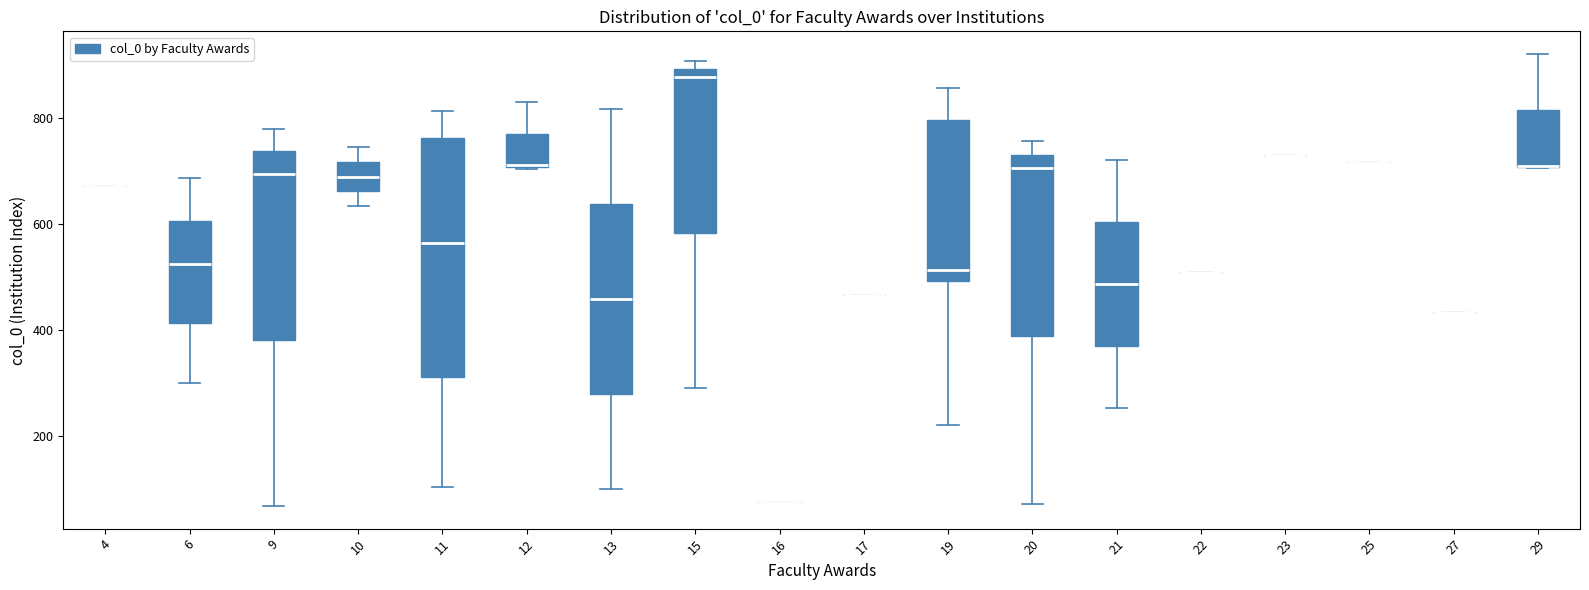

Reading left to right, transcribe this box plot: for each box, give where its median line is, the range the box spans, and where its two whiskers end, as read against the y-axis. The values are not printed on the chart, so give them approximately, as read against the axis.

4: box collapsed to a line at 680, whiskers 680 to 680
6: median 520, box 420 to 600, whiskers 300 to 680
9: median 700, box 380 to 740, whiskers 60 to 780
10: median 680, box 660 to 720, whiskers 640 to 740
11: median 560, box 320 to 760, whiskers 100 to 820
12: median 720 (drawn on the box's lower edge), box 700 to 780, whiskers 700 to 840
13: median 460, box 280 to 640, whiskers 100 to 820
15: median 880, box 580 to 900, whiskers 300 to 900 (just above the box's upper edge)
16: box collapsed to a line at 80, whiskers 80 to 80
17: box collapsed to a line at 460, whiskers 460 to 460
19: median 520, box 500 to 800, whiskers 220 to 860
20: median 700, box 380 to 740, whiskers 80 to 760
21: median 480, box 360 to 600, whiskers 260 to 720
22: box collapsed to a line at 520, whiskers 520 to 520
23: box collapsed to a line at 740, whiskers 740 to 740
25: box collapsed to a line at 720, whiskers 720 to 720
27: box collapsed to a line at 440, whiskers 440 to 440
29: median 700 (drawn on the box's lower edge), box 700 to 820, whiskers 700 to 920